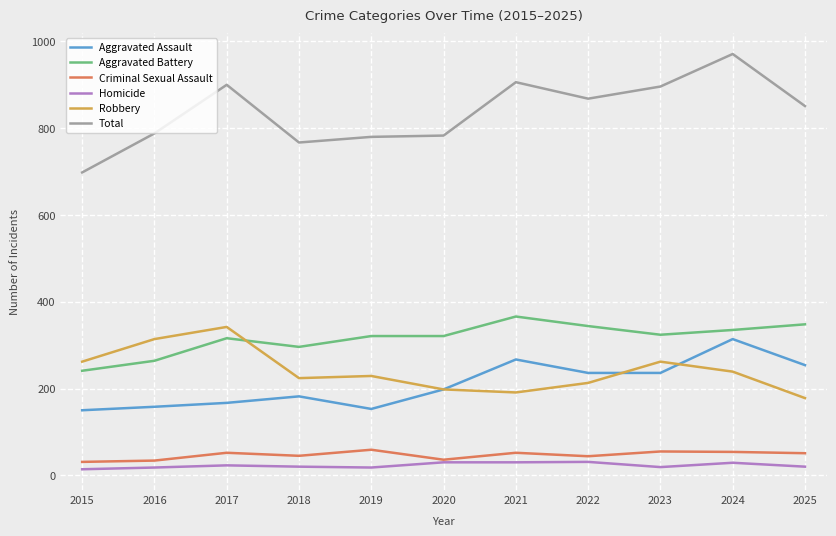

What are all the series names shown in the legend?

Aggravated Assault, Aggravated Battery, Criminal Sexual Assault, Homicide, Robbery, Total